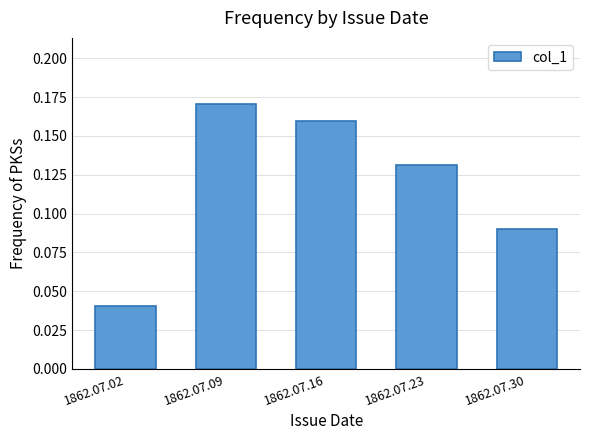

What is the sum of all values?

0.6